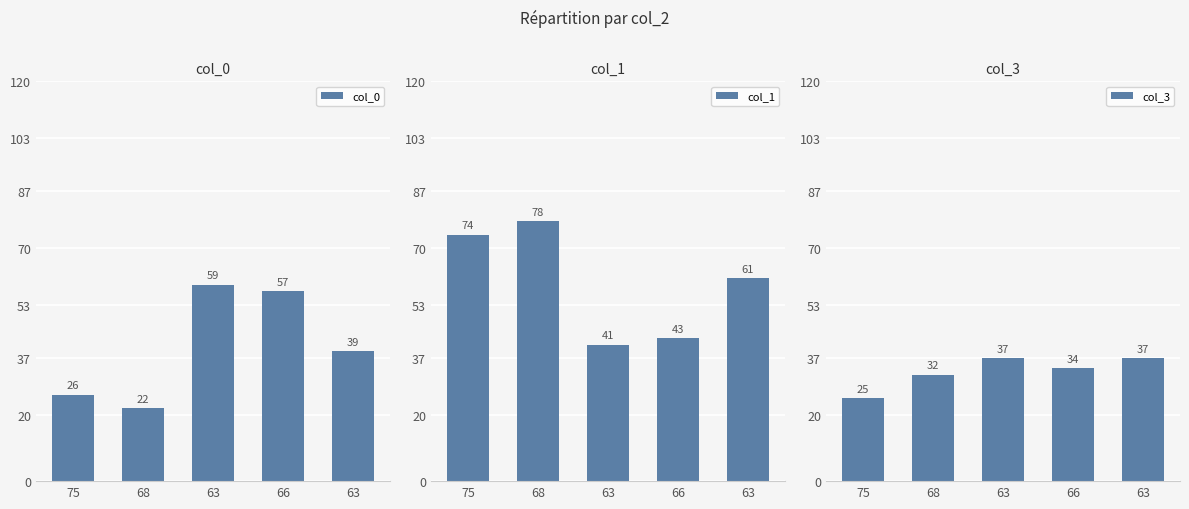

How many data points in col_3 are above 34?

2